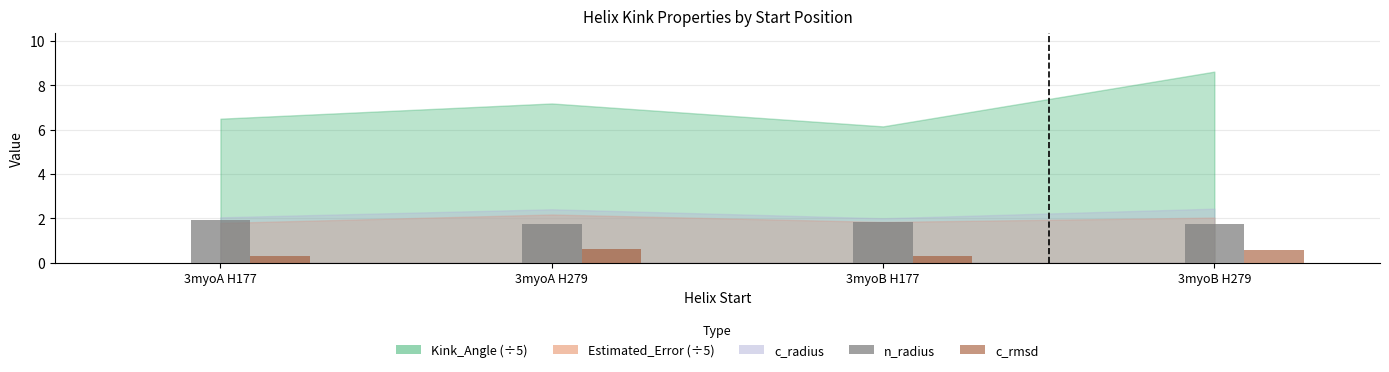

Is the value of c_rmsd at 3myoA H279 greater than the value of n_radius at 3myoA H177?

No